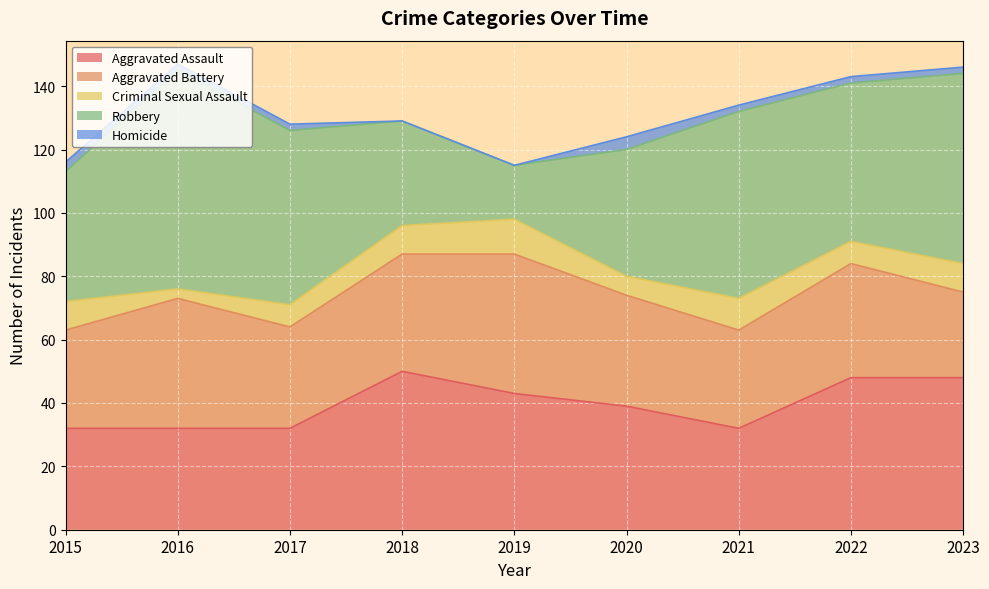

Reading left to right, extract all data points from this chart.

Aggravated Assault: 2015=32	2016=32	2017=32	2018=50	2019=43	2020=39	2021=32	2022=48	2023=48
Aggravated Battery: 2015=31	2016=41	2017=32	2018=37	2019=44	2020=35	2021=31	2022=36	2023=27
Criminal Sexual Assault: 2015=9	2016=3	2017=7	2018=9	2019=11	2020=6	2021=10	2022=7	2023=9
Robbery: 2015=41	2016=69	2017=55	2018=33	2019=17	2020=40	2021=59	2022=50	2023=60
Homicide: 2015=3	2016=2	2017=2	2018=0	2019=0	2020=4	2021=2	2022=2	2023=2